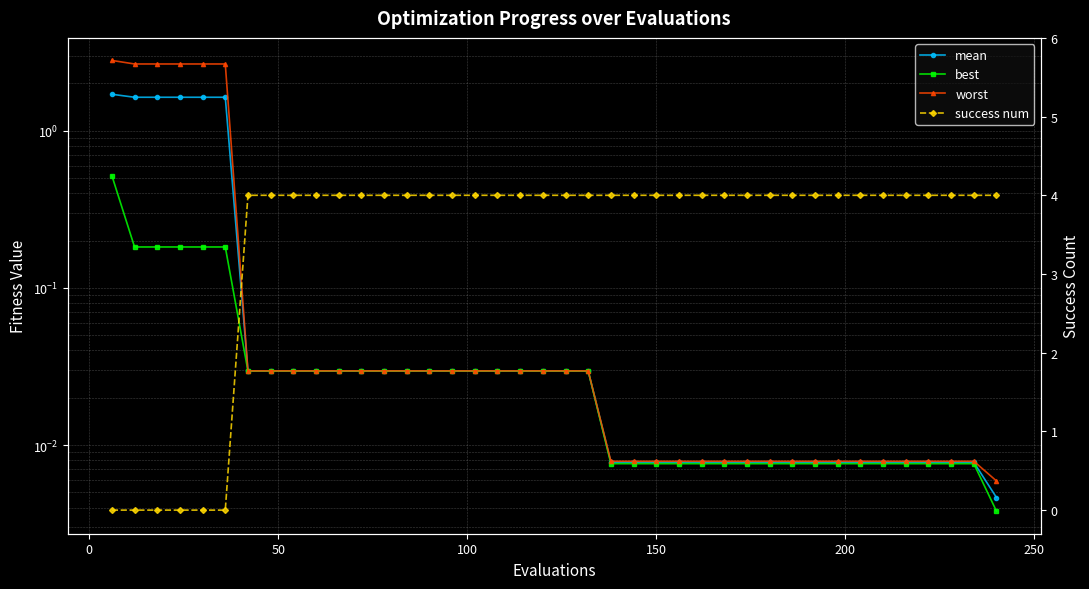

Count the number of data series in this chart.

4